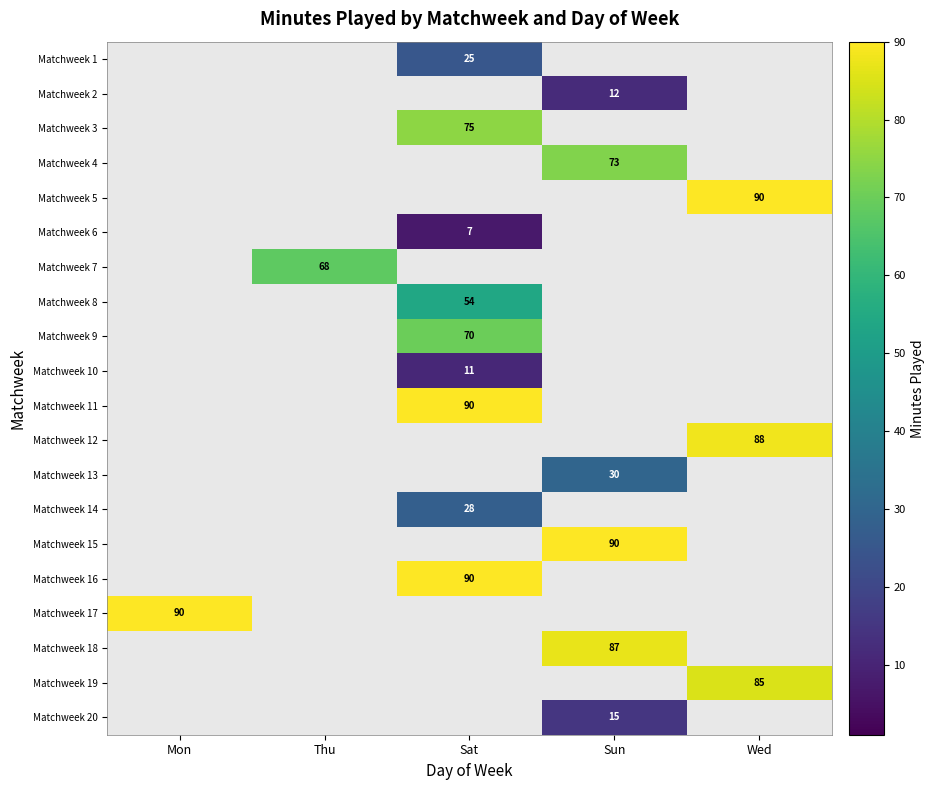

The Matchweek 3 series shows 75 at Sat. True or false?

True